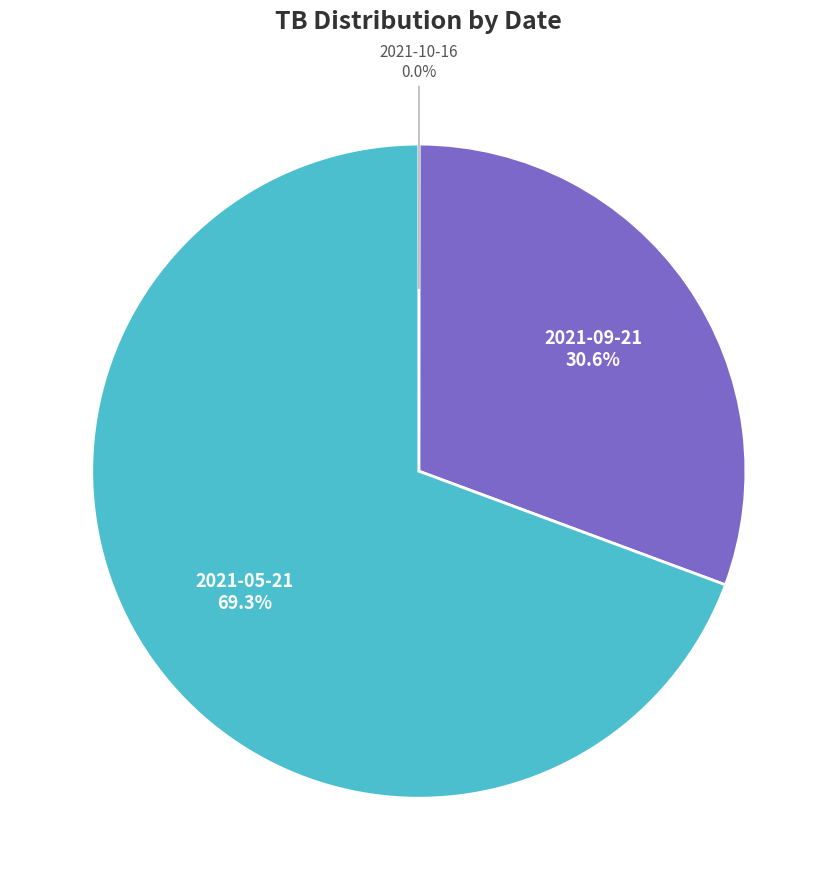

Which slice is the largest?

2021-05-21